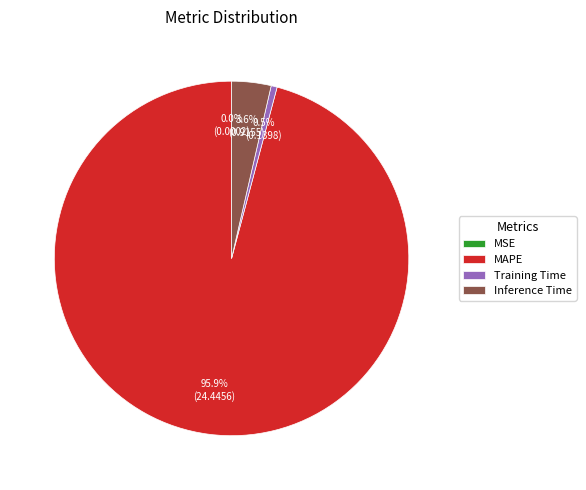

What is the total percentage of Training Time and Inference Time?

4.1%